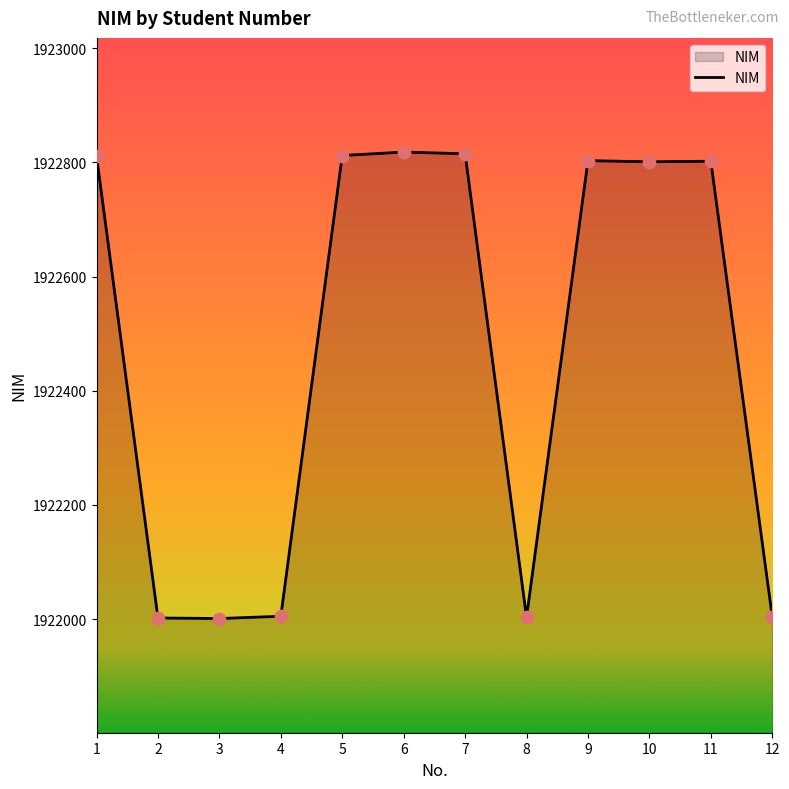

What is the ratio of the value at 8 to the value at 2?

1.0